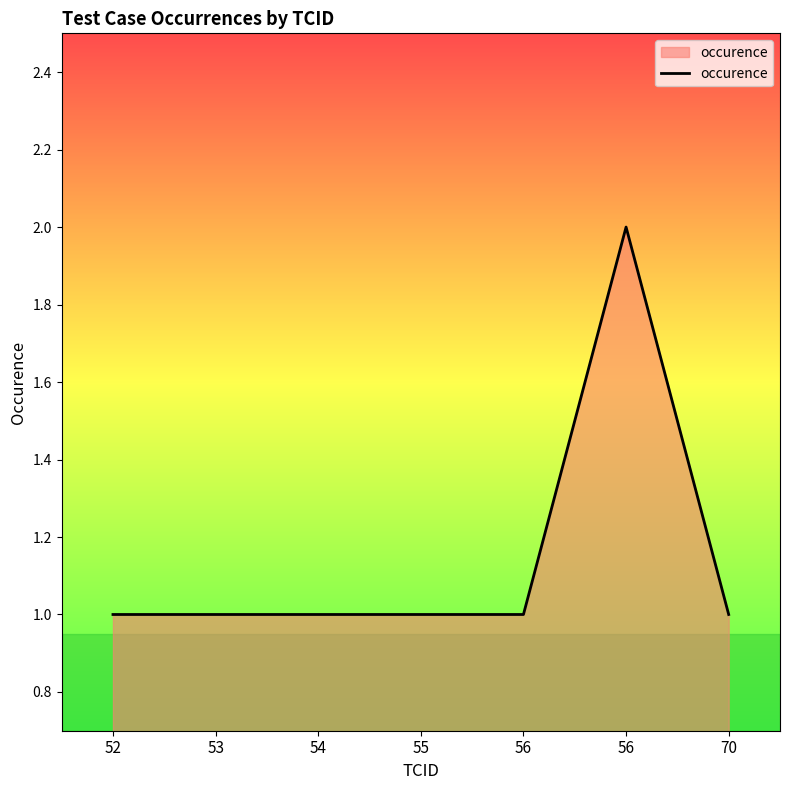

Count the number of categories in the chart.

7